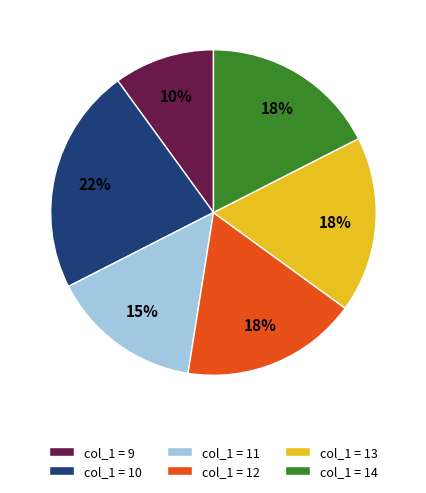

Combined, do col_1 = 13 and col_1 = 9 account for over 50%?

No